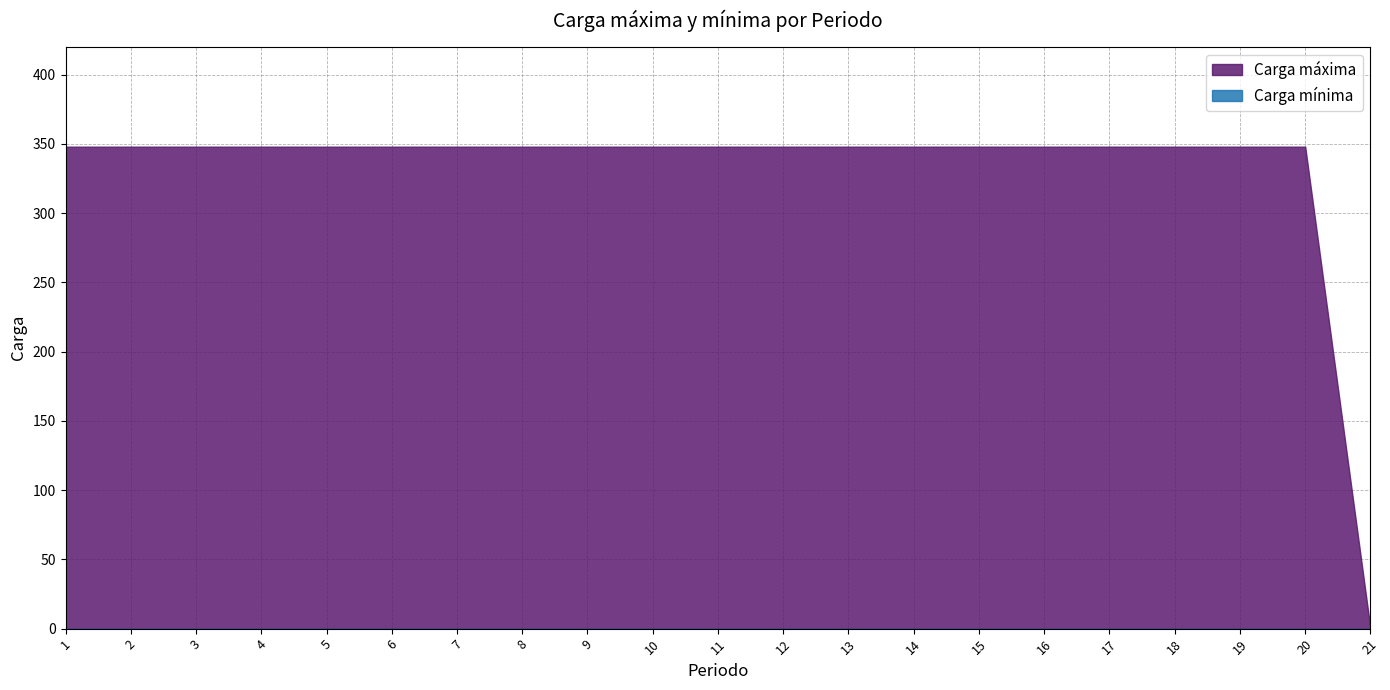

What are all the series names shown in the legend?

Carga máxima, Carga mínima